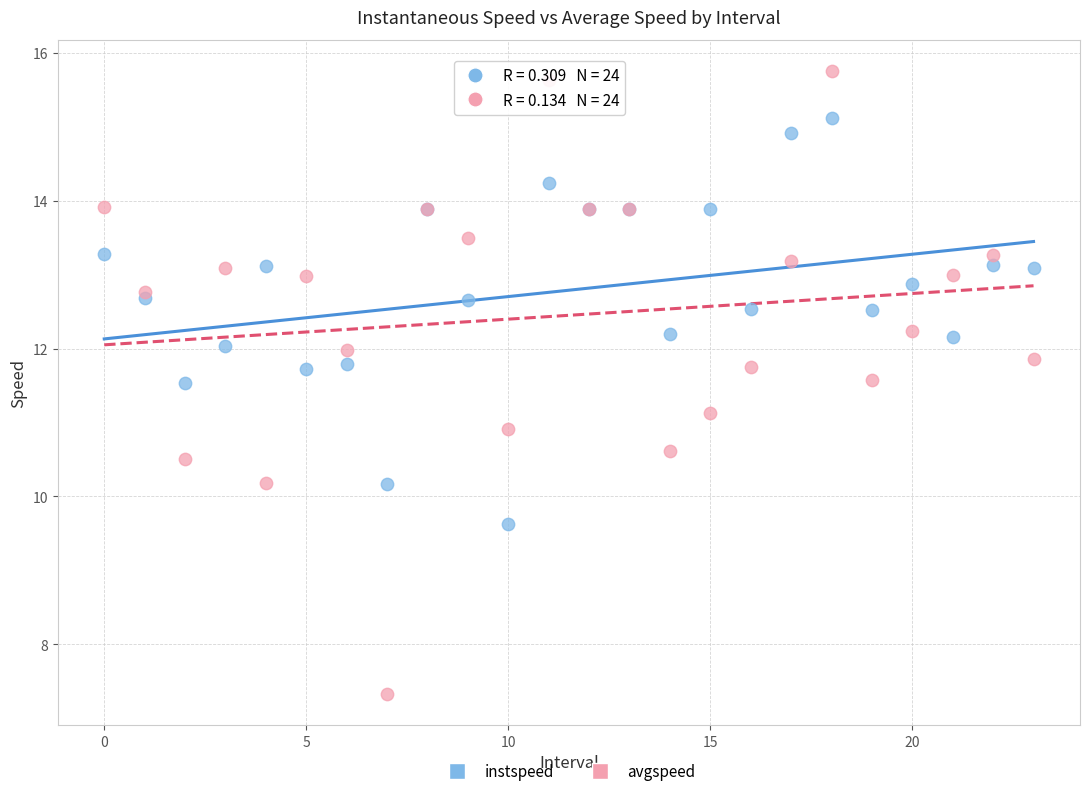

Which series contains the lowest Y value?

avgspeed